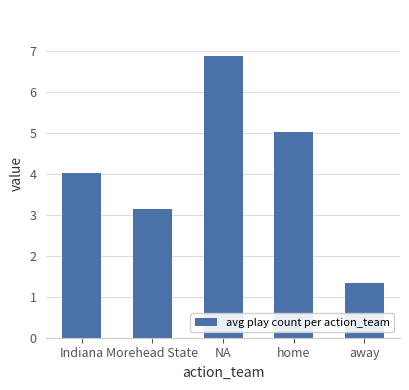

What position from the right is Indiana?

5